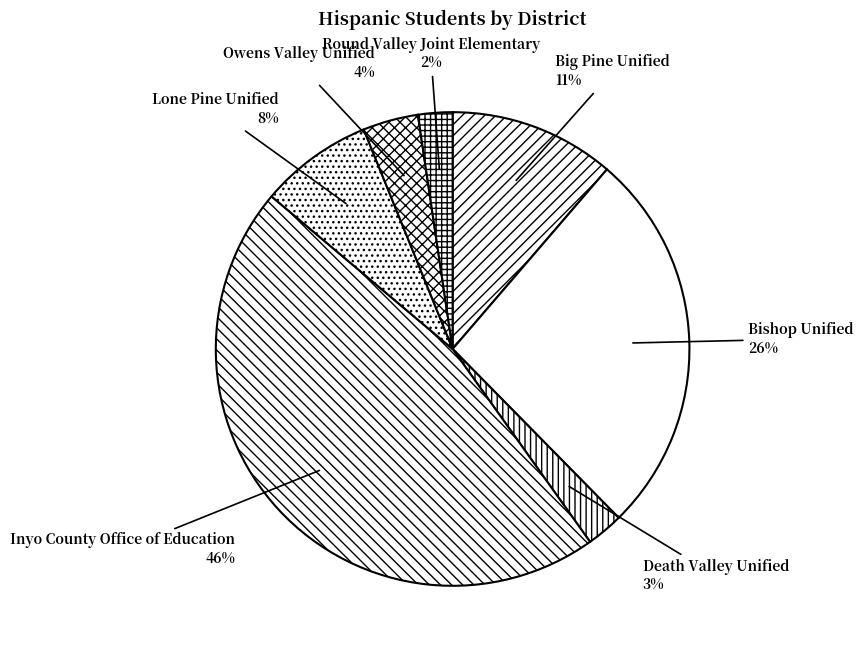

To the nearest percent, what is the difference between the largest and smallest slice percentages?

44%